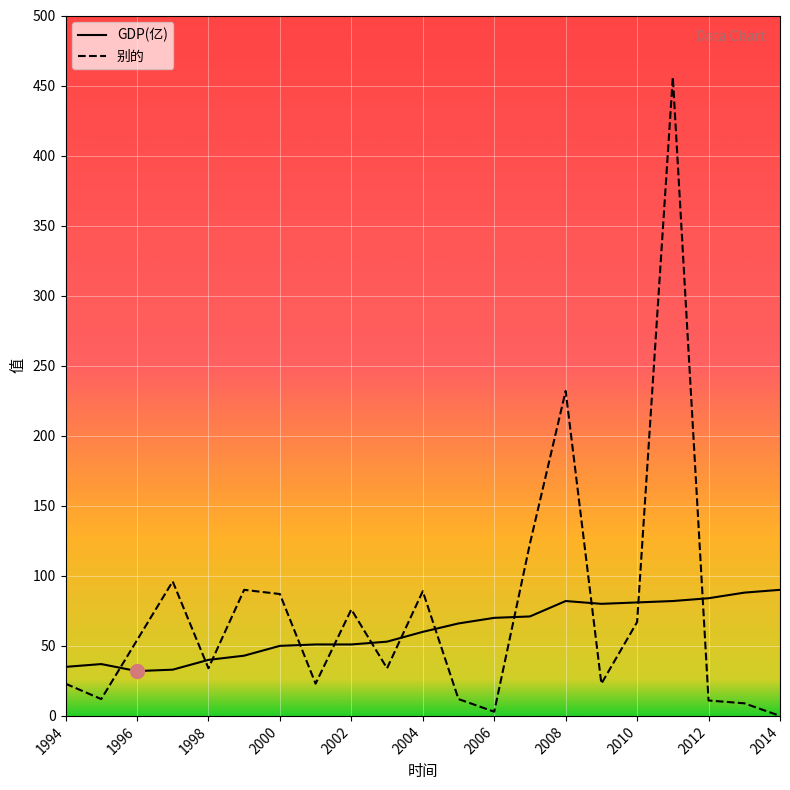

What is the difference between the maximum and minimum values in the GDP(亿) series?

58